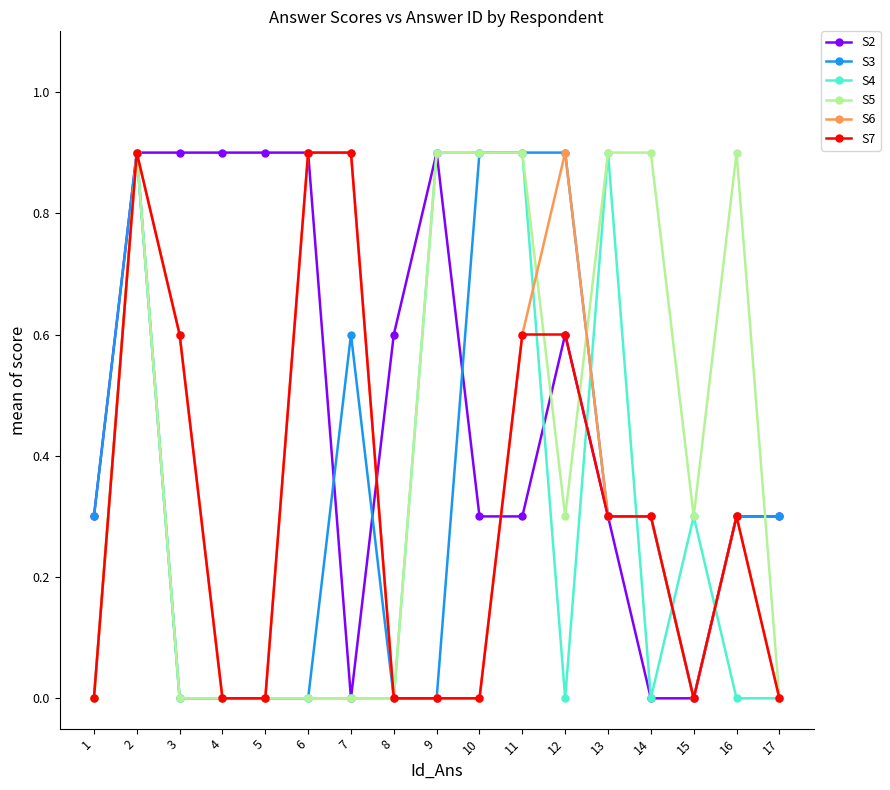

At which category is the sum across all series the highest?

2